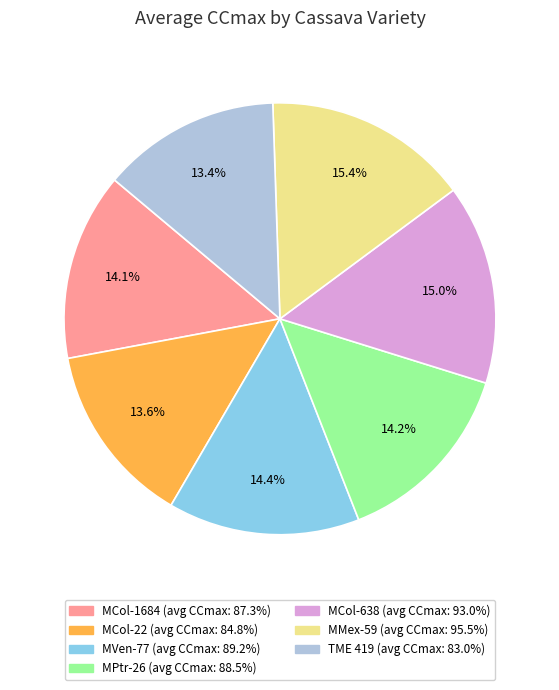

Which has a higher value, MMex-59 or MCol-22?

MMex-59